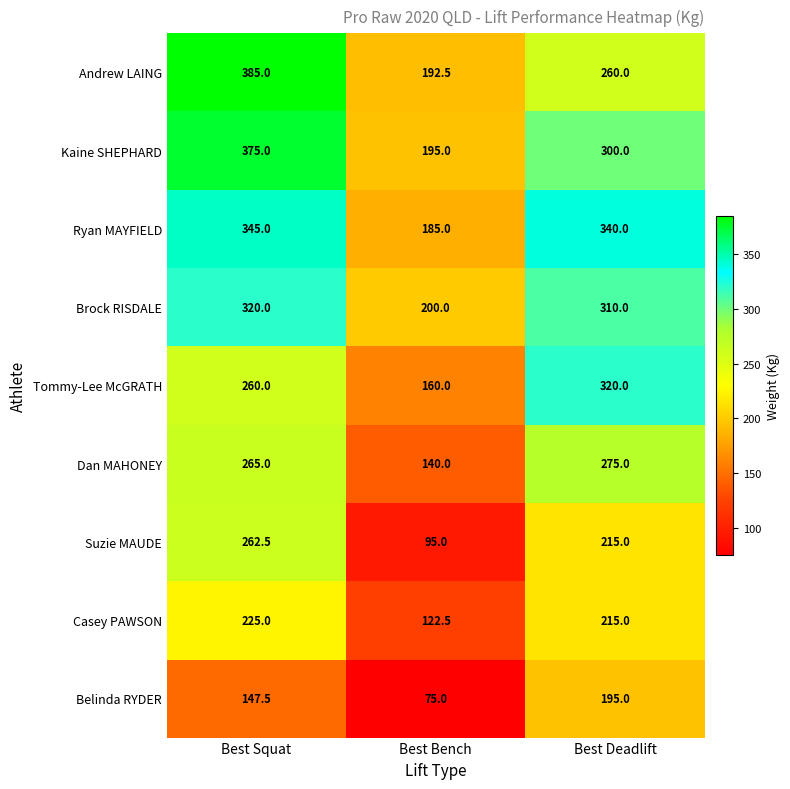

Rank the series at Best Squat from highest to lowest value.

Andrew LAING, Kaine SHEPHARD, Ryan MAYFIELD, Brock RISDALE, Dan MAHONEY, Suzie MAUDE, Tommy-Lee McGRATH, Casey PAWSON, Belinda RYDER